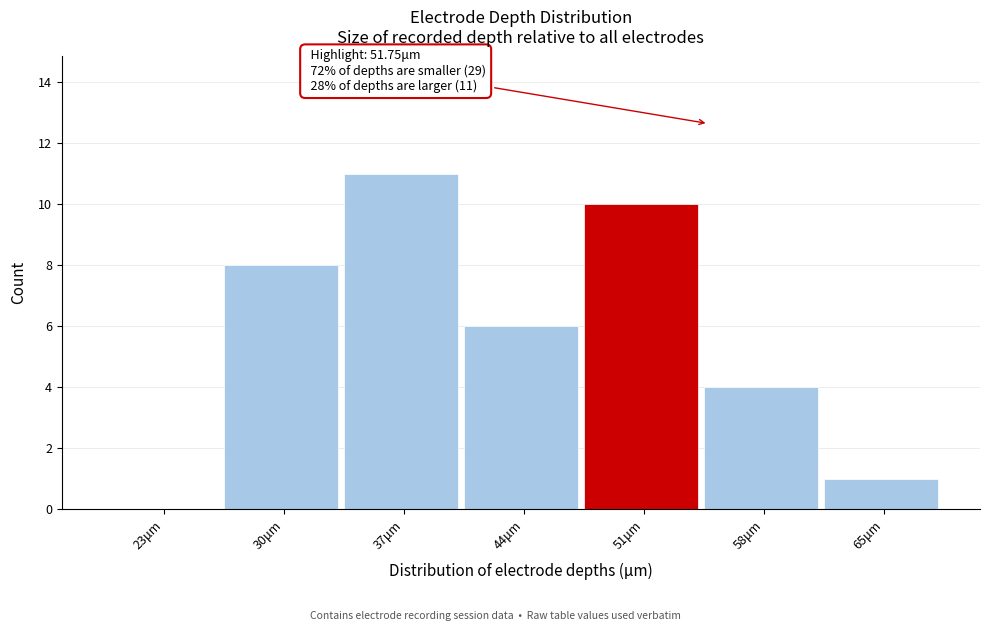

Which range on the x-axis has the tallest bar?

34 to 41